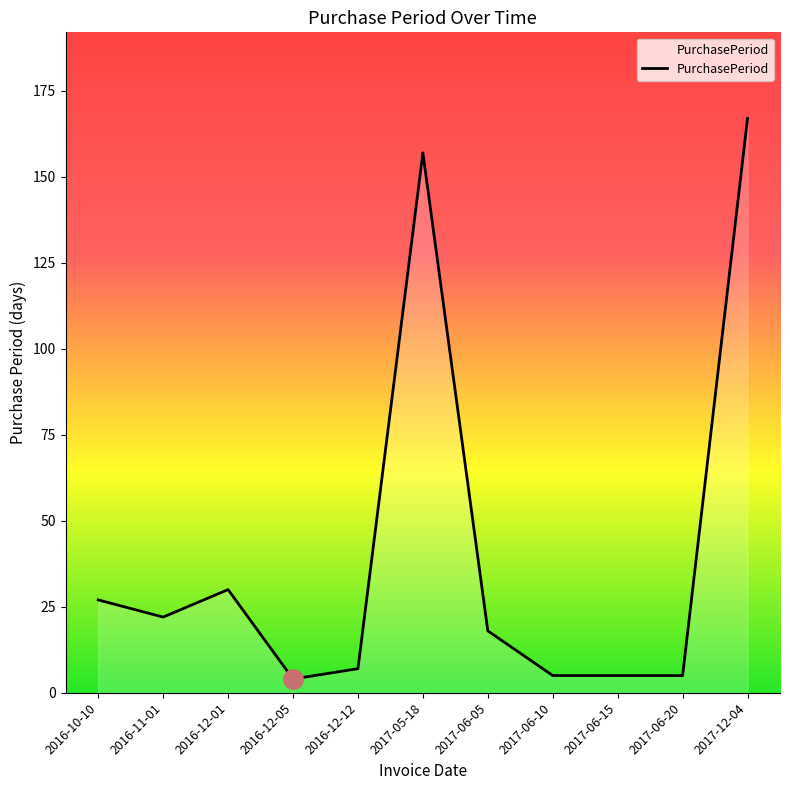

What position from the left is 2017-06-15?

9